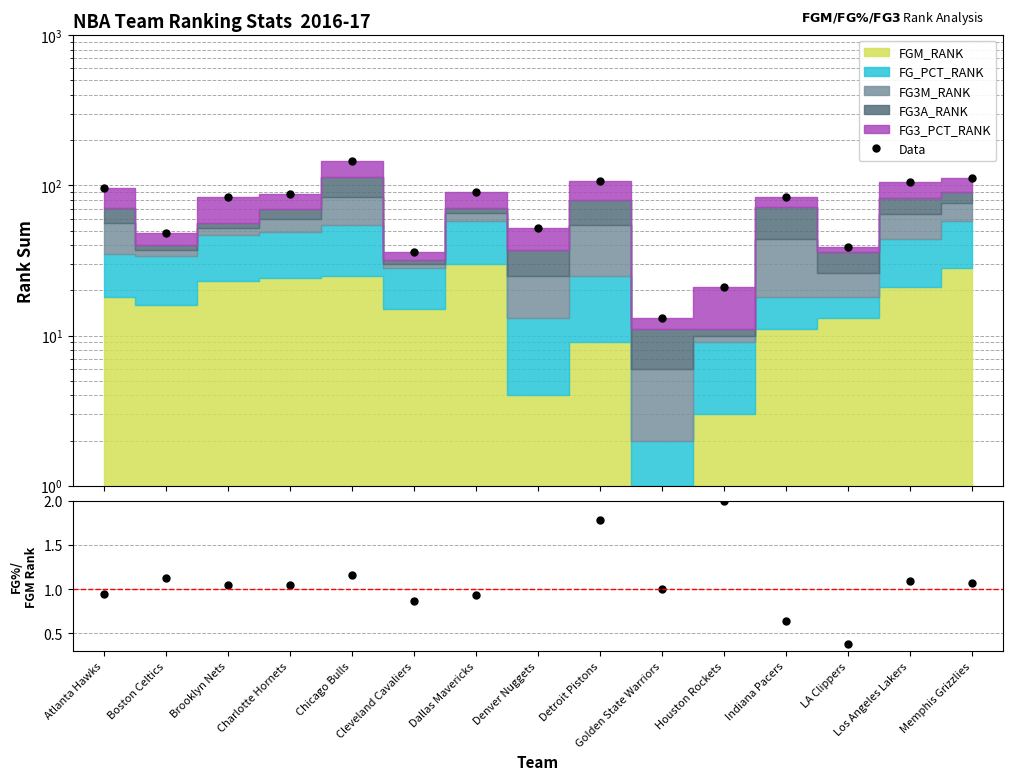

Where is the first local minimum for FG%/FGM rank ratio?

Charlotte Hornets